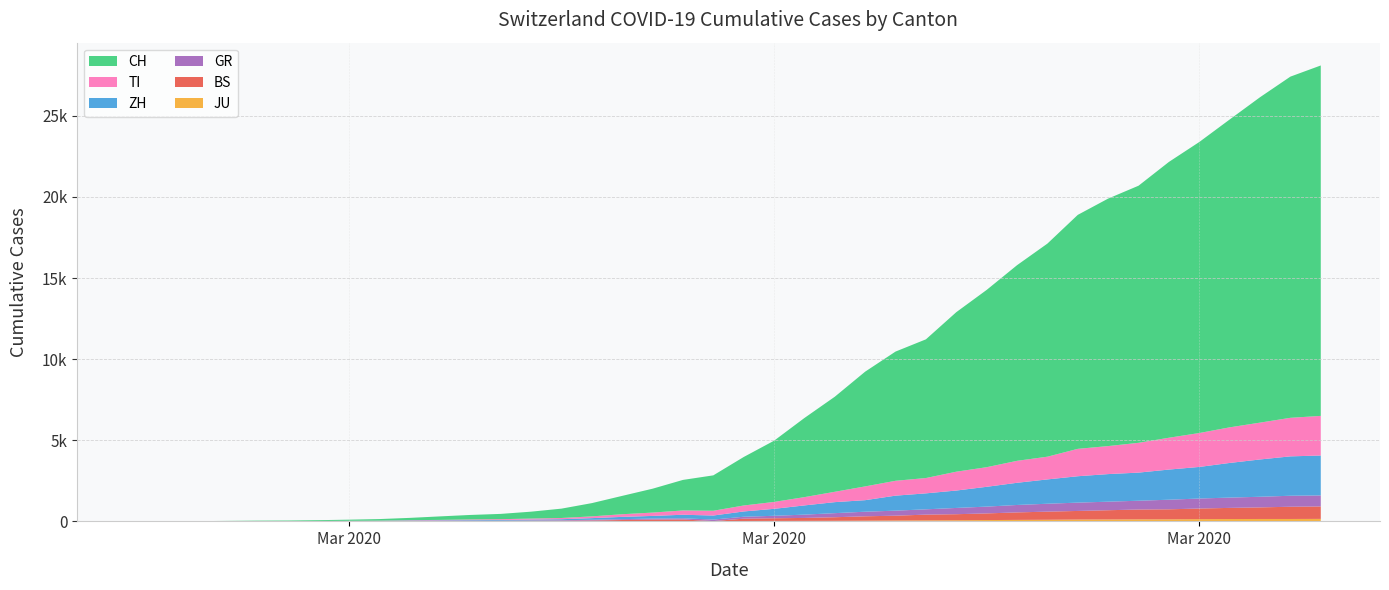

Reading left to right, extract all data points from this chart.

JU: 0=0	1=0	2=1	3=1	4=1	5=1	6=1	7=2	8=2	9=4	10=4	11=5	12=5	13=7	14=7	15=7	16=12	17=17	18=18	19=19	20=25	21=29	22=32	23=36	24=44	25=54	26=61	27=69	28=82	29=92	30=100	31=114	32=119	33=127	34=128	35=140	36=145	37=149	38=149	39=154
BS: 0=0	1=0	2=1	3=1	4=1	5=1	6=1	7=3	8=3	9=8	10=15	11=21	12=24	13=28	14=33	15=49	16=73	17=92	18=100	19=0	20=143	21=164	22=181	23=220	24=270	25=297	26=356	27=374	28=410	29=462	30=501	31=530	32=569	33=605	34=617	35=653	36=687	37=714	38=754	39=767
GR: 0=0	1=2	2=2	3=6	4=6	5=6	6=9	7=10	8=13	9=15	10=16	11=18	12=19	13=28	14=32	15=44	16=53	17=65	18=73	19=93	20=118	21=152	22=204	23=252	24=283	25=311	26=327	27=386	28=419	29=458	30=487	31=513	32=527	33=542	34=591	35=617	36=635	37=655	38=678	39=680
ZH: 0=0	1=0	2=2	3=2	4=6	5=7	6=10	7=13	8=15	9=23	10=29	11=34	12=40	13=49	14=62	15=101	16=140	17=163	18=218	19=250	20=326	21=429	22=568	23=679	24=711	25=925	26=984	27=1073	28=1221	29=1368	30=1500	31=1627	32=1701	33=1733	34=1859	35=1947	36=2136	37=2300	38=2428	39=2461
TI: 0=0	1=1	2=1	3=1	4=2	5=2	6=4	7=8	8=13	9=25	10=28	11=41	12=49	13=61	14=75	15=108	16=163	17=206	18=265	19=293	20=368	21=426	22=511	23=638	24=849	25=916	26=945	27=1162	28=1209	29=1354	30=1401	31=1688	32=1727	33=1837	34=1962	35=2091	36=2195	37=2271	38=2377	39=2442
CH: 0=0	1=4	2=8	3=20	4=30	5=36	6=50	7=70	8=97	9=141	10=216	11=278	12=325	13=426	14=577	15=817	16=1132	17=1472	18=1883	19=2183	20=2989	21=3774	22=4879	23=5861	24=7075	25=7967	26=8551	27=9835	28=10930	29=12061	30=13138	31=14426	32=15259	33=15851	34=17005	35=17942	36=18979	37=20062	38=21035	39=21605